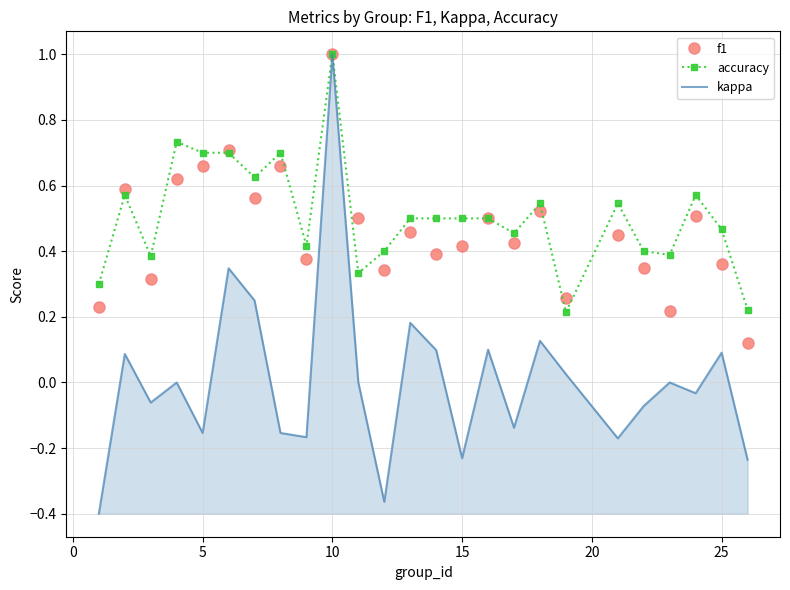

What is the greatest value displayed?

1.0